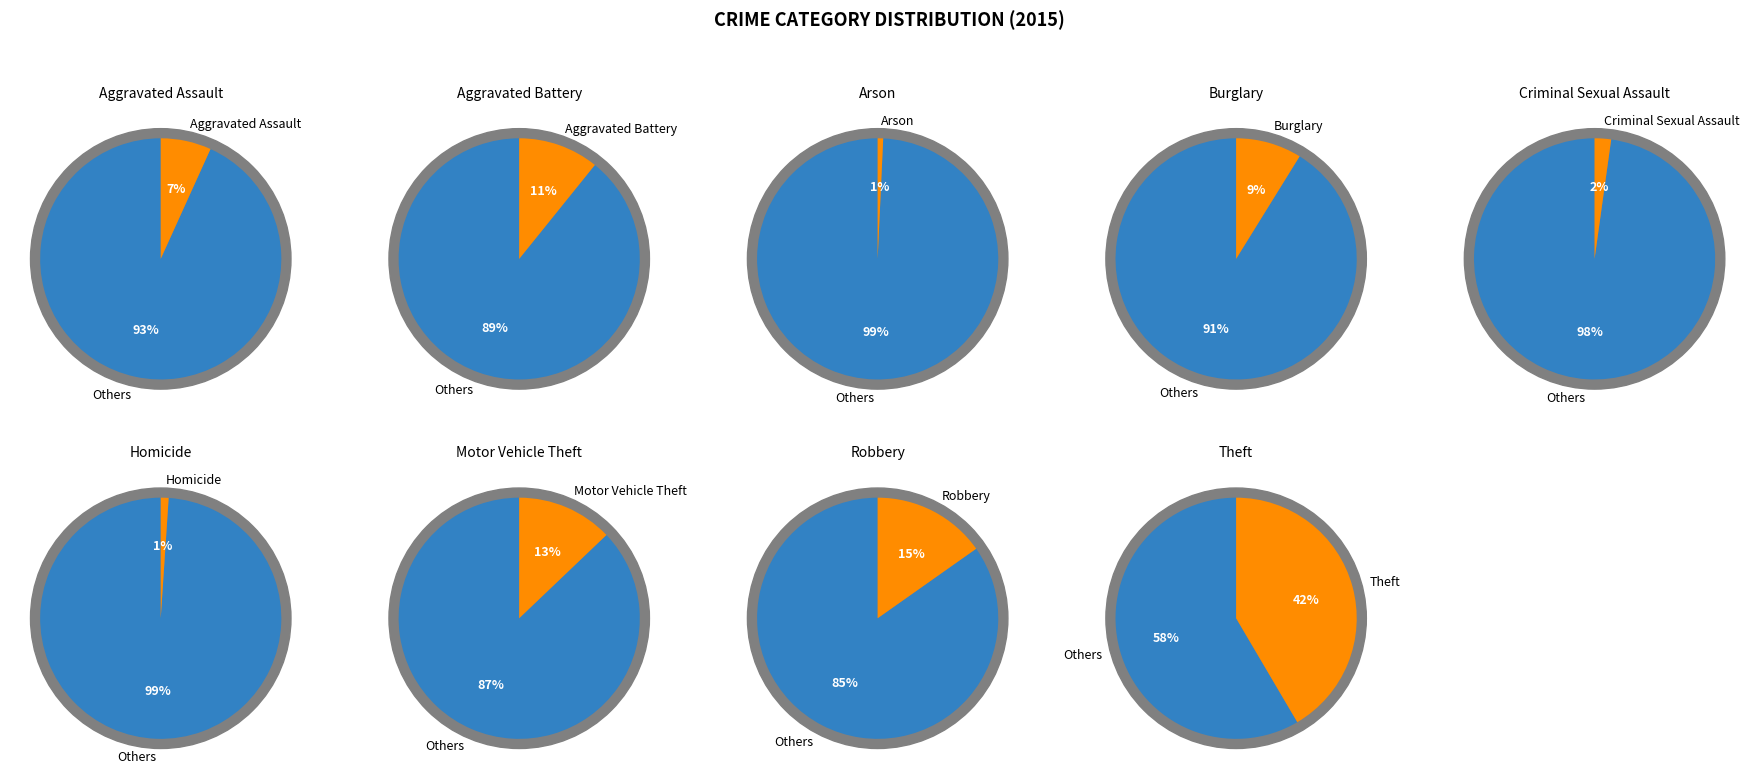

Which has a higher value, Aggravated Assault or Burglary?

Burglary